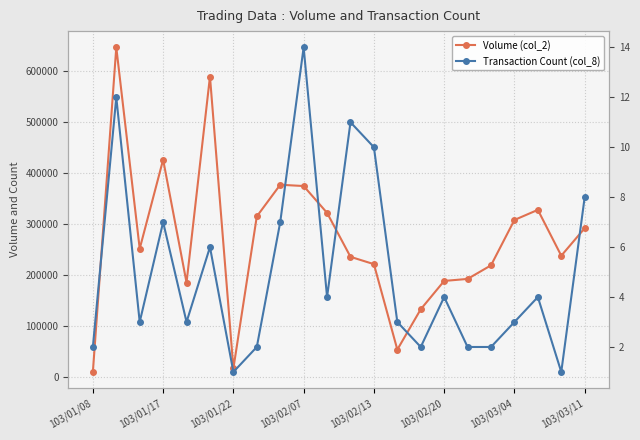

Rank the series by their maximum value, from highest to lowest.

Volume (col_2), Transaction Count (col_8)